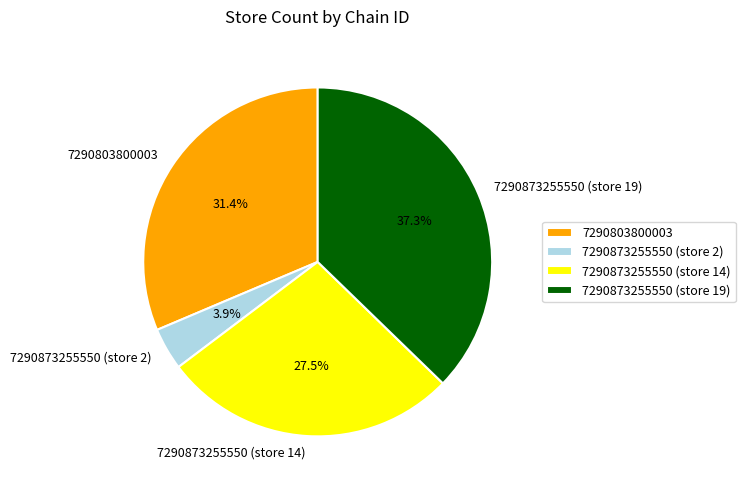

What is the total percentage of 7290873255550 (store 2) and 7290873255550 (store 14)?

31.4%